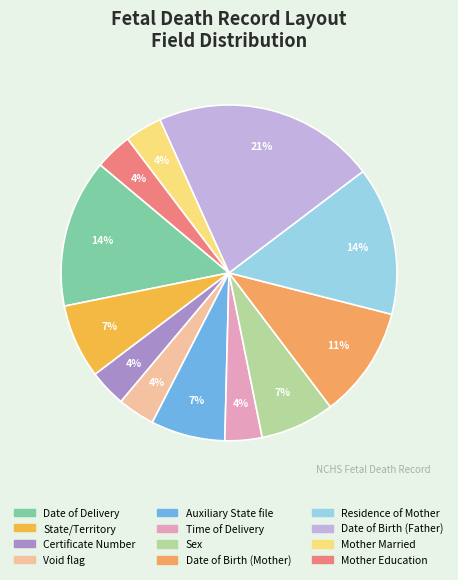

How many slices are in this pie chart?

12